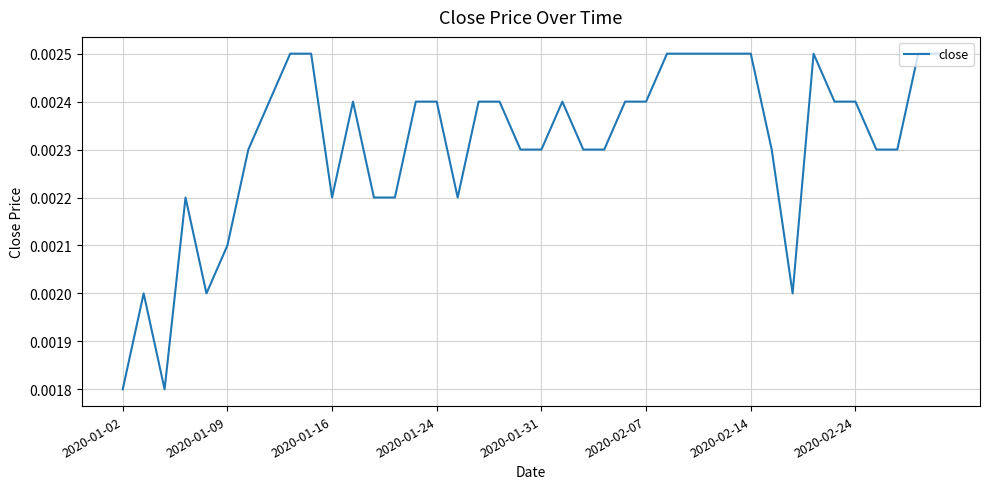

Does the chart have visible grid lines?

Yes